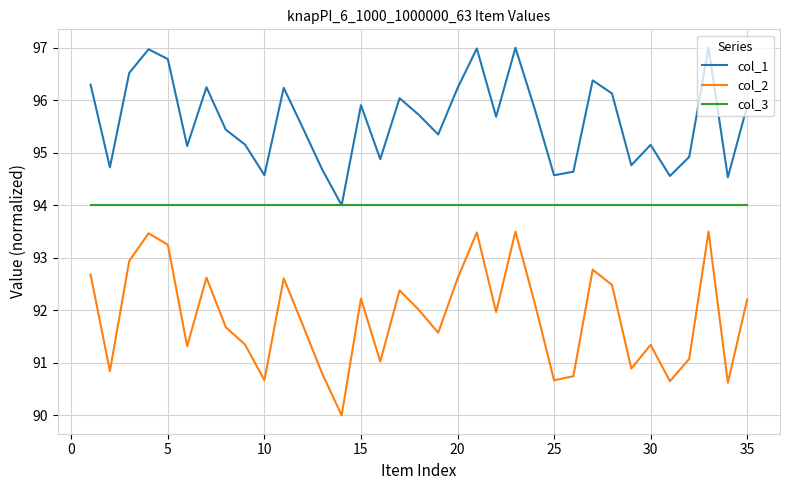

What is the maximum value for col_1?

97.0